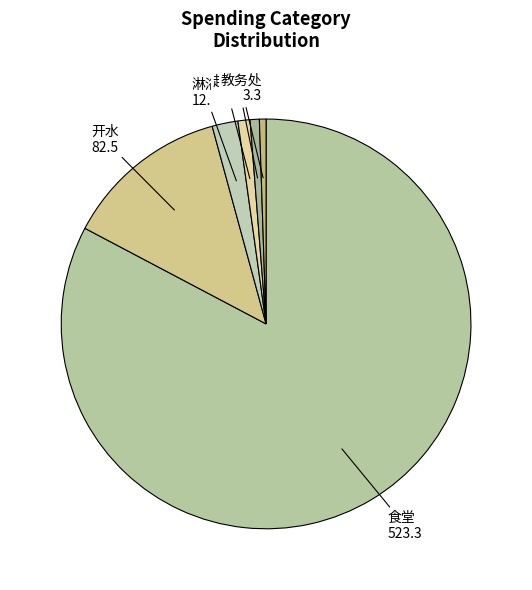

Combined, do 教务处 and 开水 account for over 50%?

No